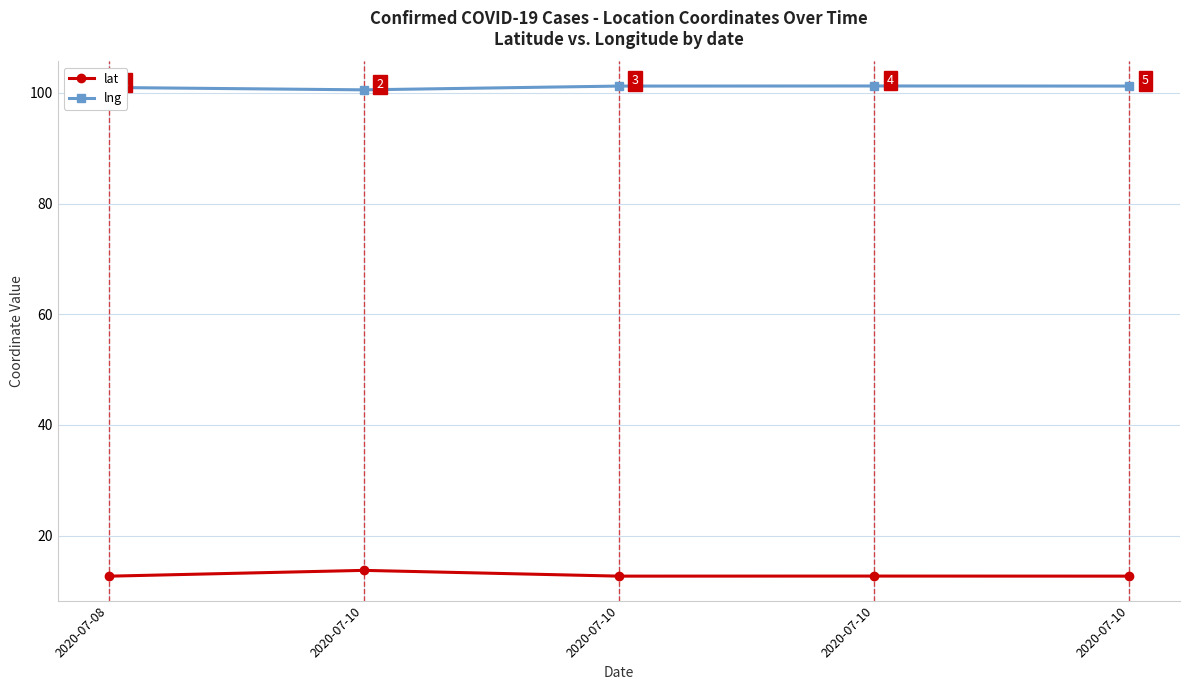

True or false: lat has a value of 12.7 at 2020-07-10.

True